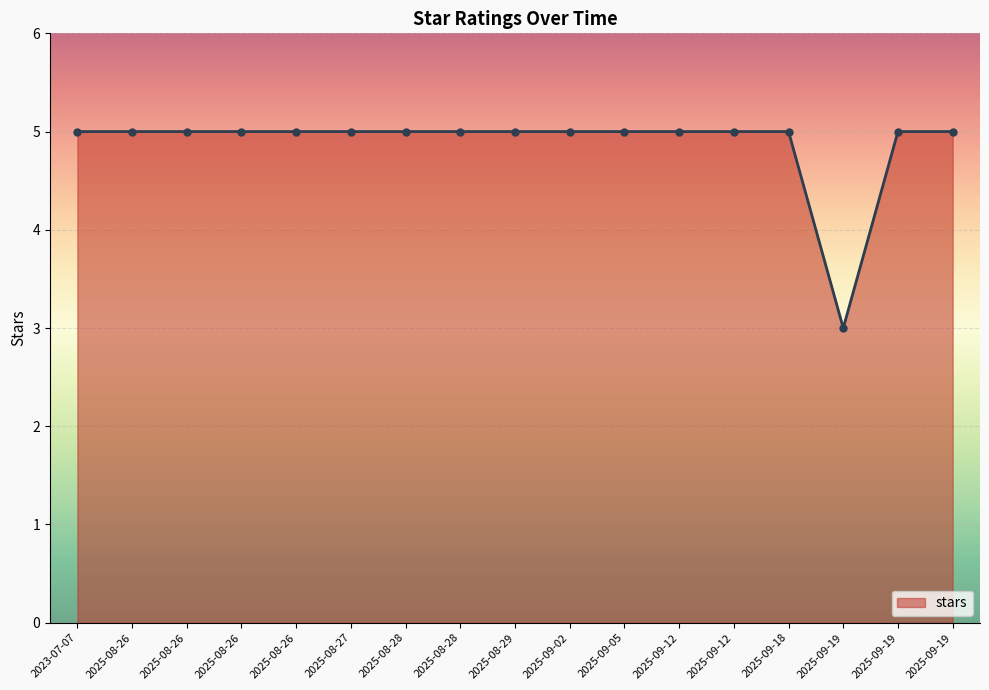

List the labels in order of value, largest first.

2023-07-07, 2025-08-26, 2025-08-26, 2025-08-26, 2025-08-26, 2025-08-27, 2025-08-28, 2025-08-28, 2025-08-29, 2025-09-02, 2025-09-05, 2025-09-12, 2025-09-12, 2025-09-18, 2025-09-19, 2025-09-19, 2025-09-19